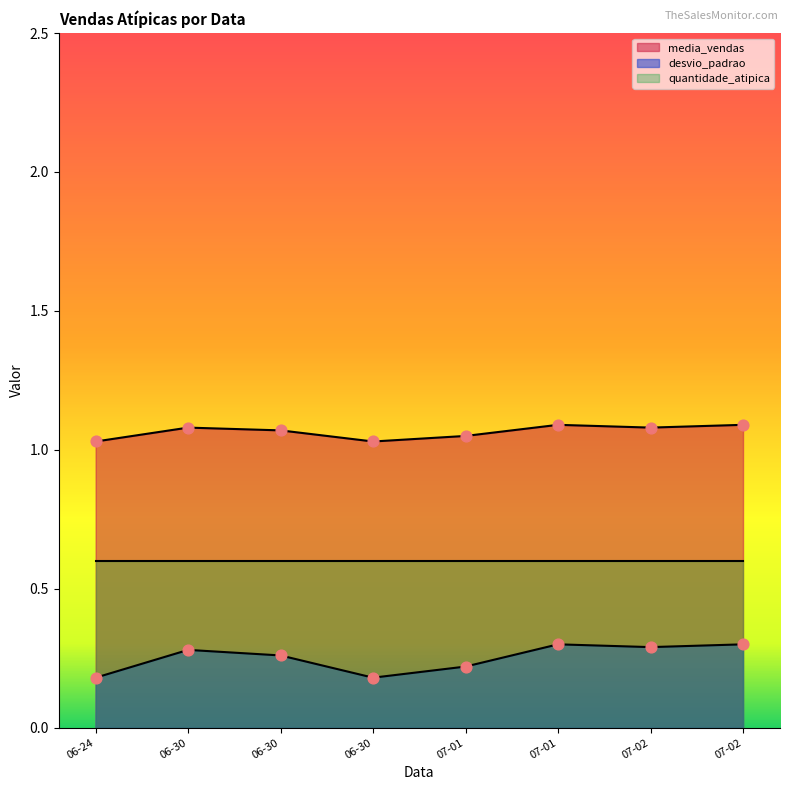

Is the value of desvio_padrao at 07-01 greater than the value of media_vendas at 07-01?

No